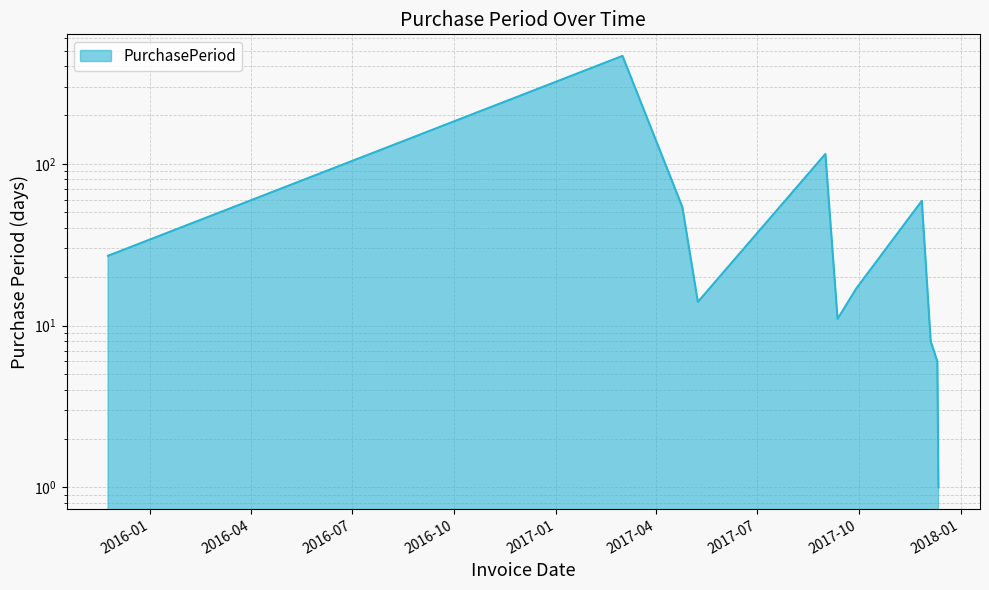

What is the change in value from 2017-03-02 to 2017-11-27?

-405